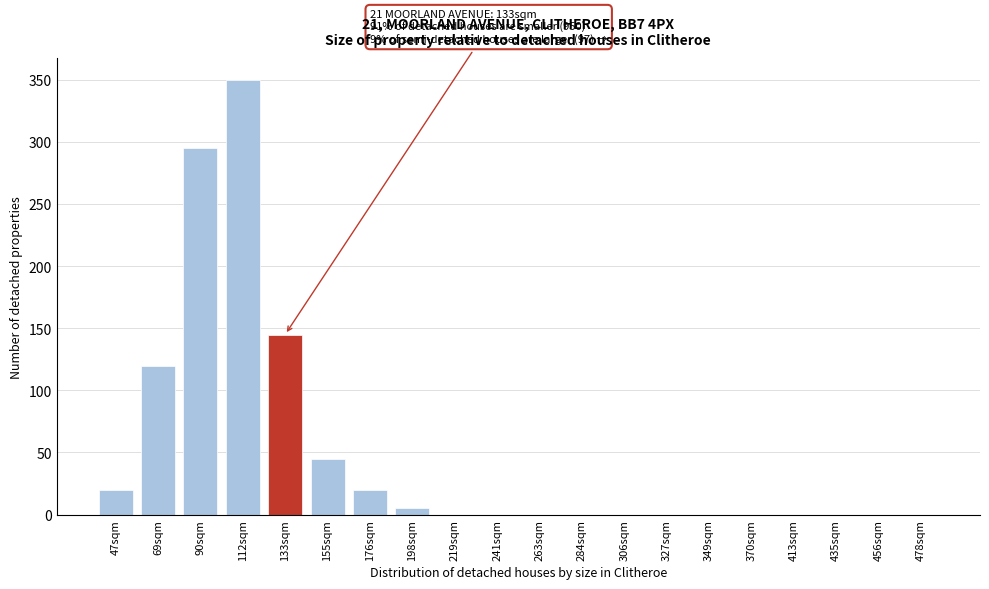

Reading left to right, what are all the values shown in this chart?

47sqm=20	69sqm=120	90sqm=295	112sqm=350	133sqm=145	155sqm=45	176sqm=20	198sqm=5	219sqm=0	241sqm=0	263sqm=0	284sqm=0	306sqm=0	327sqm=0	349sqm=0	370sqm=0	413sqm=0	435sqm=0	456sqm=0	478sqm=0